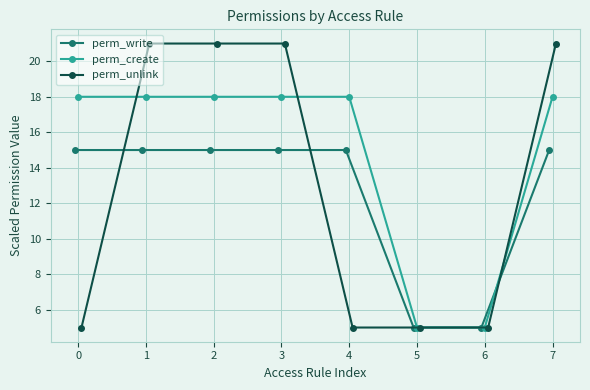

How many lines are shown in the chart?

3